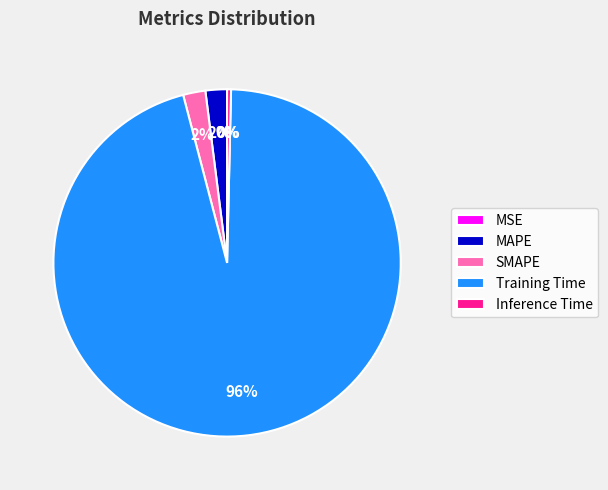

To the nearest percent, what percentage of the pie is MAPE?

2%